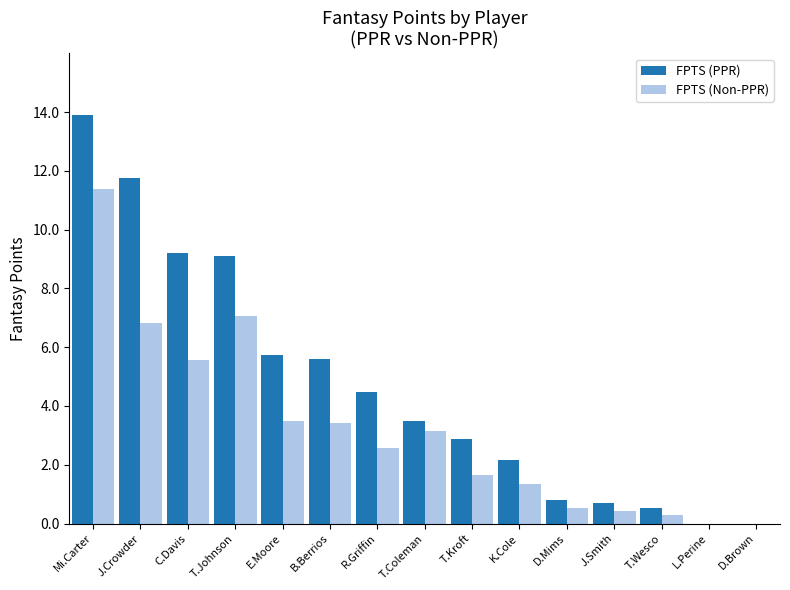

Which series has the largest range (max minus min)?

FPTS (PPR)